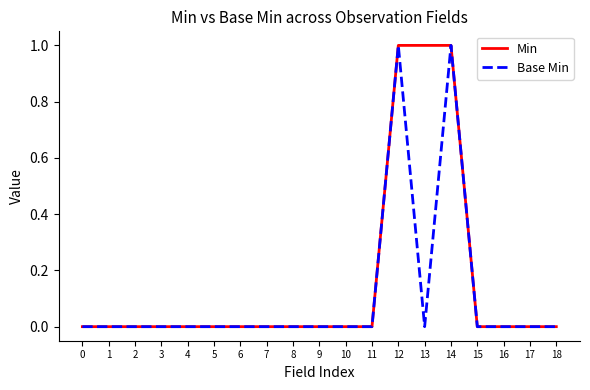

What are all the series names shown in the legend?

Min, Base Min